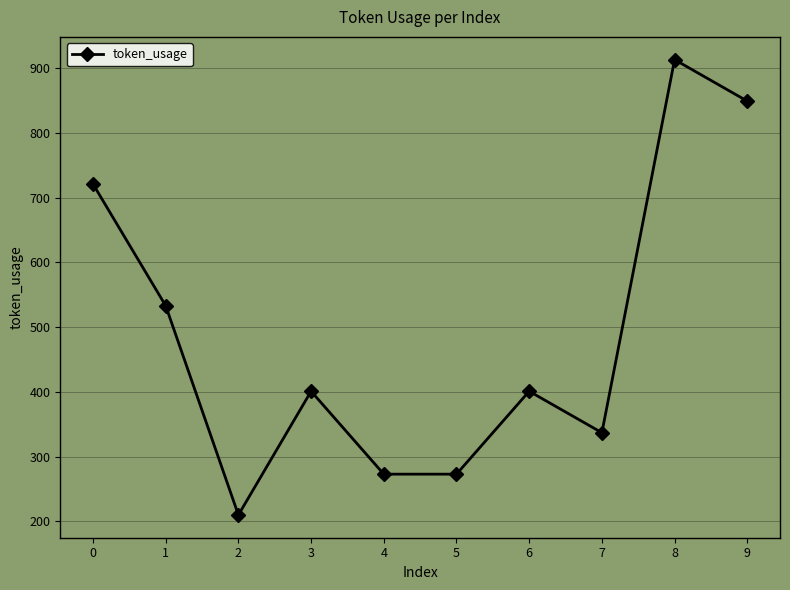

Reading left to right, what are all the values shown in this chart?

721	533	210	401	273	273	401	337	913	849